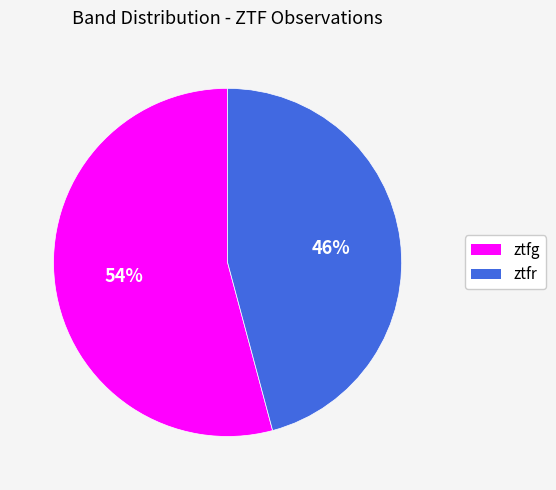

Which category has the biggest portion of the pie?

ztfg